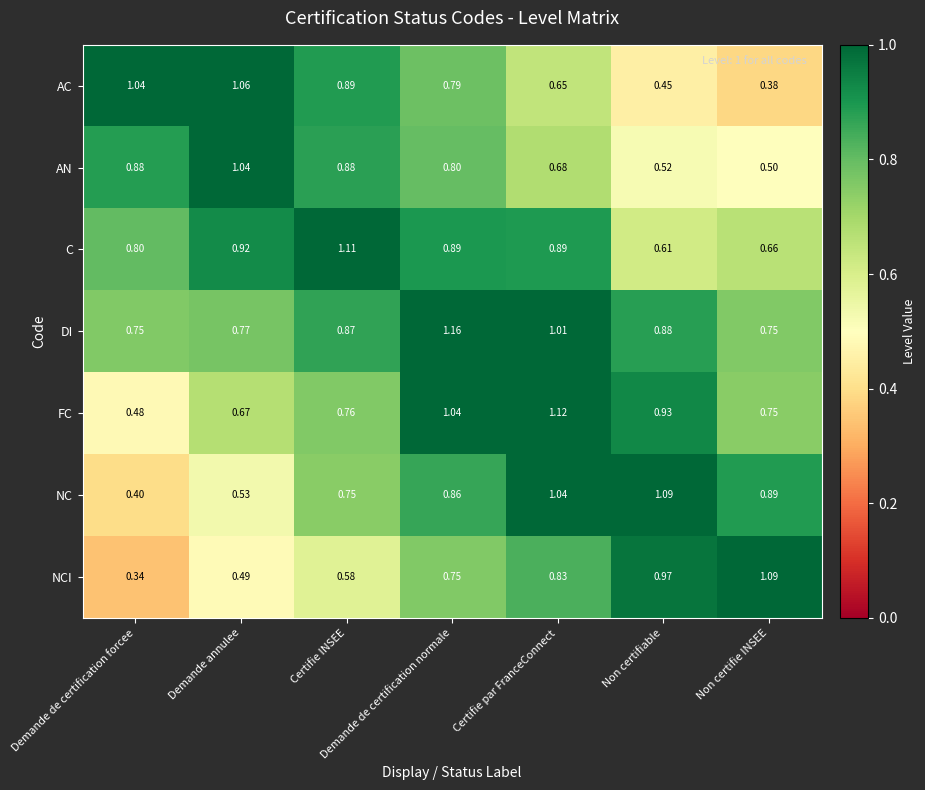

Where is AC nearest to the value 0?

Non certifie INSEE